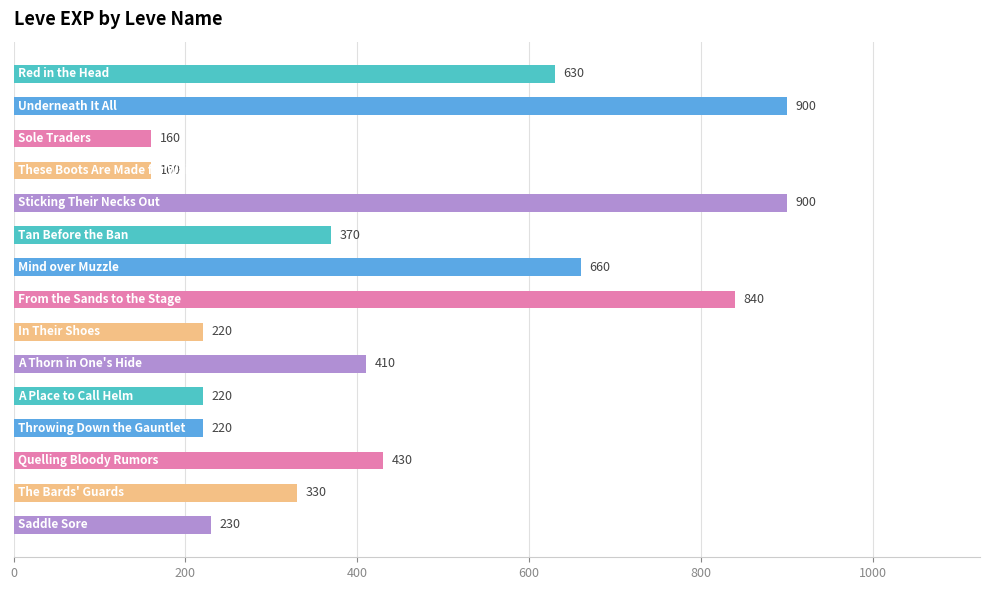

What is the difference between the maximum and minimum values?

740